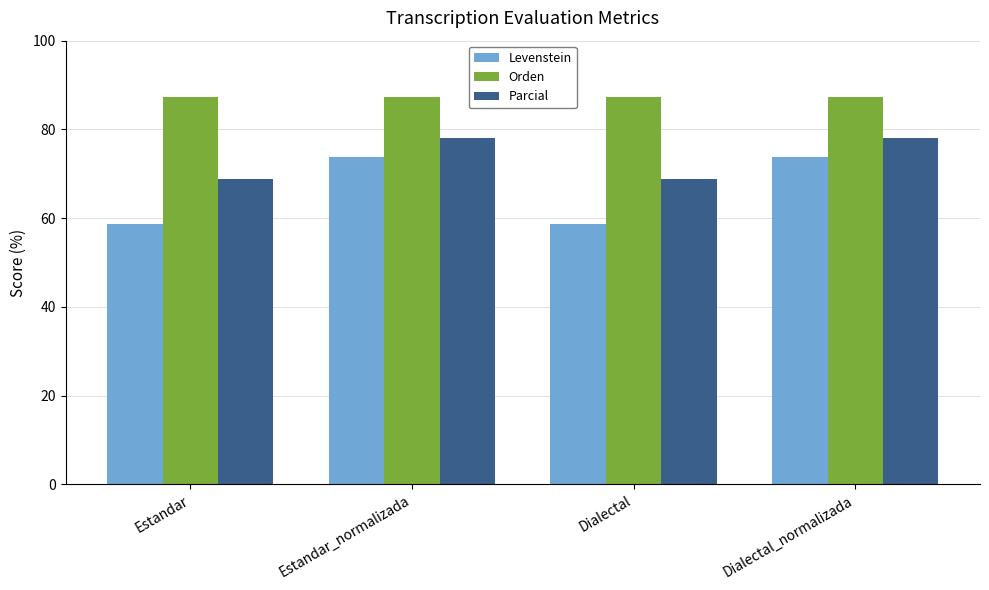

The Orden series shows 21.5 at Dialectal_normalizada. True or false?

False